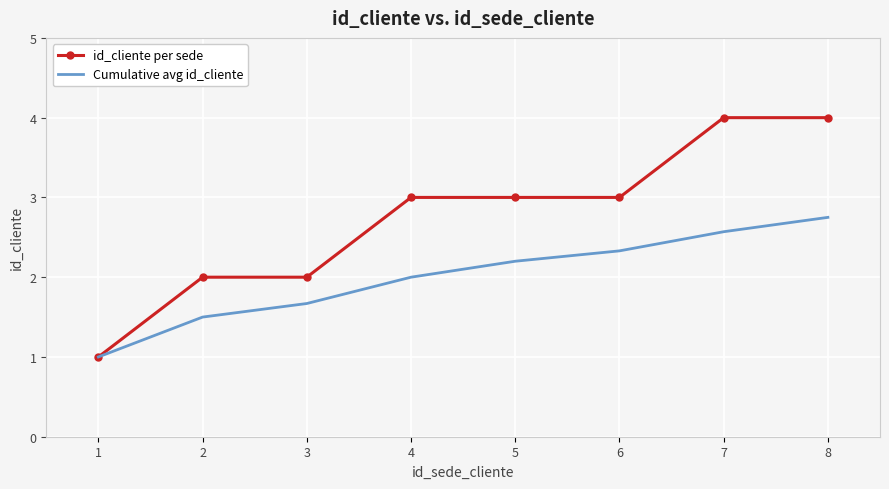

Rank the series by their average value, from highest to lowest.

id_cliente per sede, Cumulative avg id_cliente